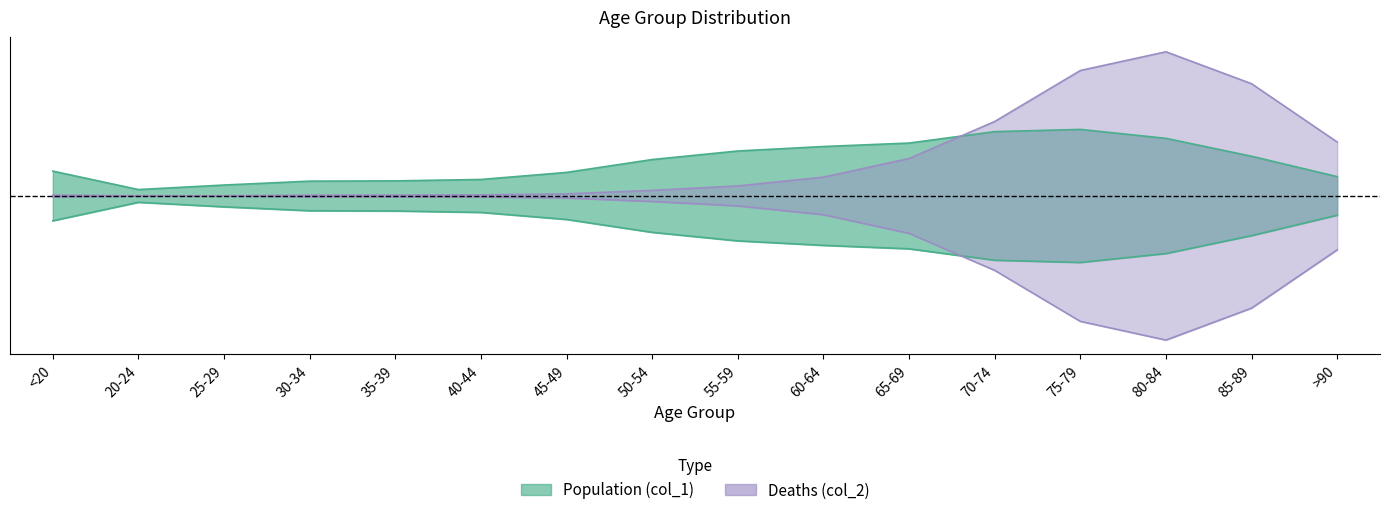

How many interior local valleys does the col_2 series have?

1